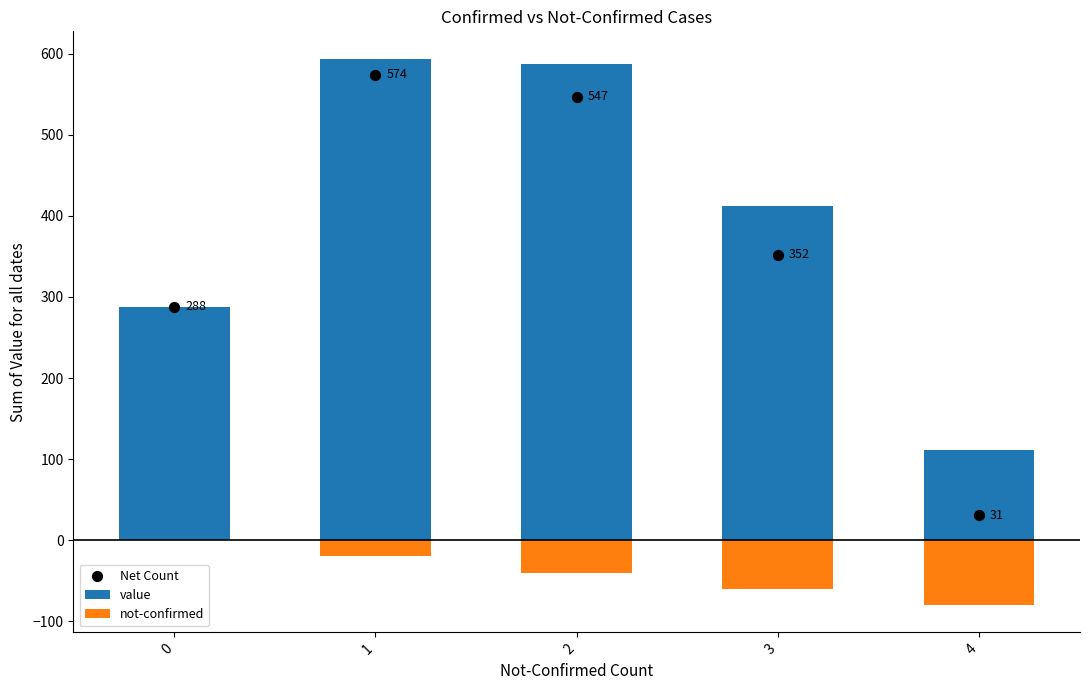

Which series has the largest total across all categories?

value